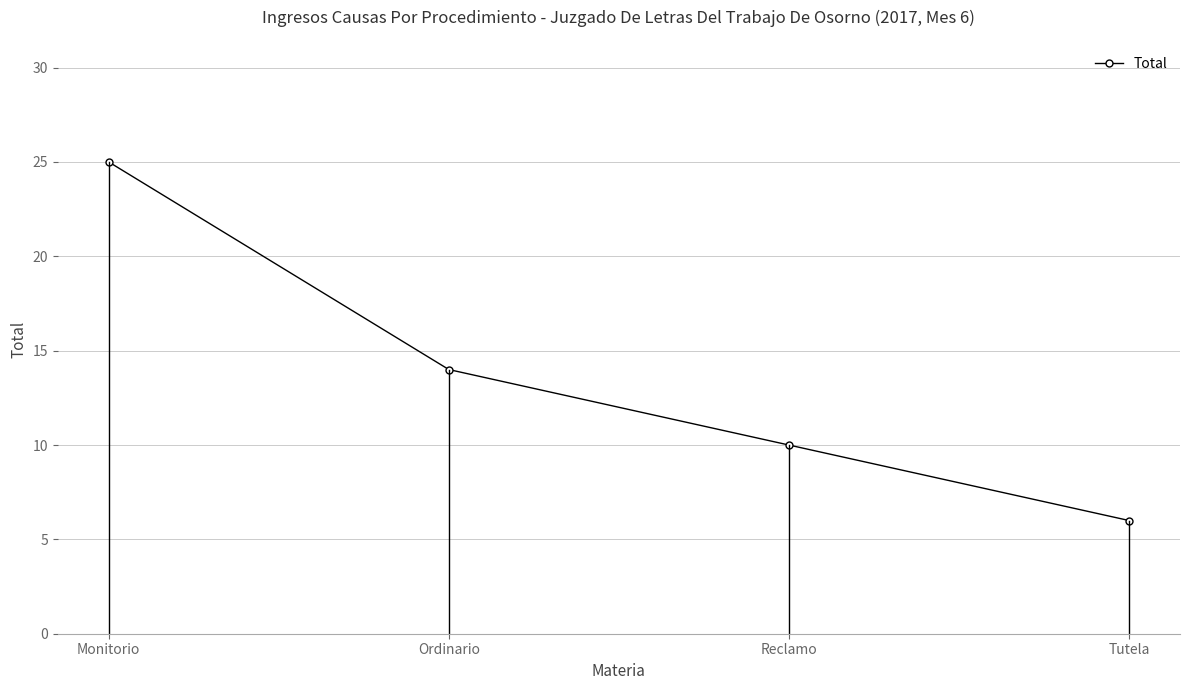

Where is the data nearest to the value 15?

Ordinario